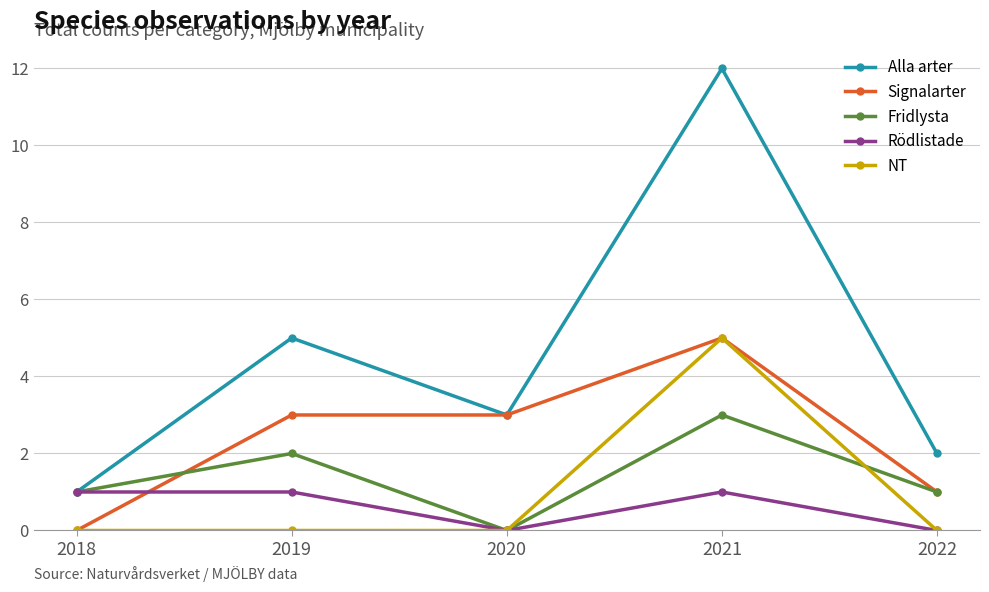

What value does the Fridlysta series have at 2021?

3